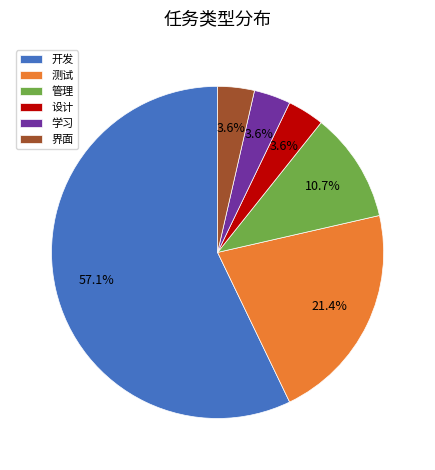

Which slice is the largest?

开发